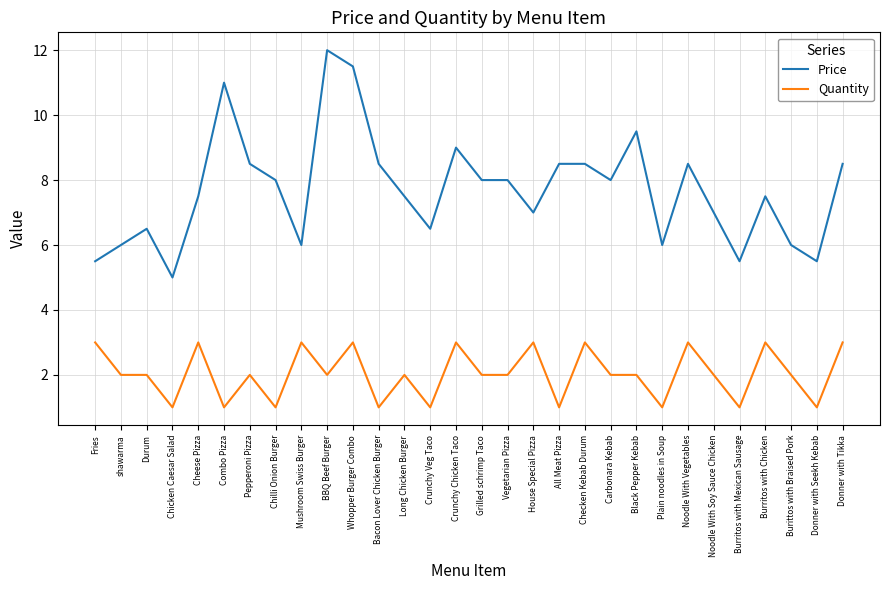

What is the approximate value of Price at Long Chicken Burger?

7.5